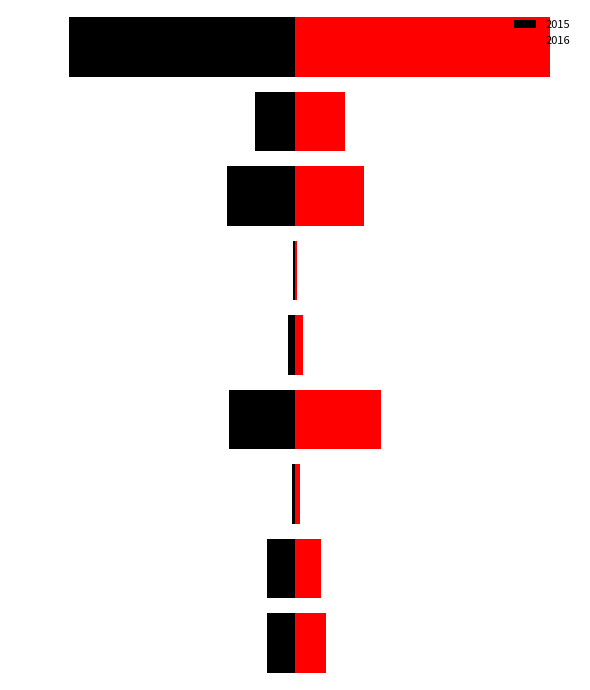

How many series are shown in this chart?

2